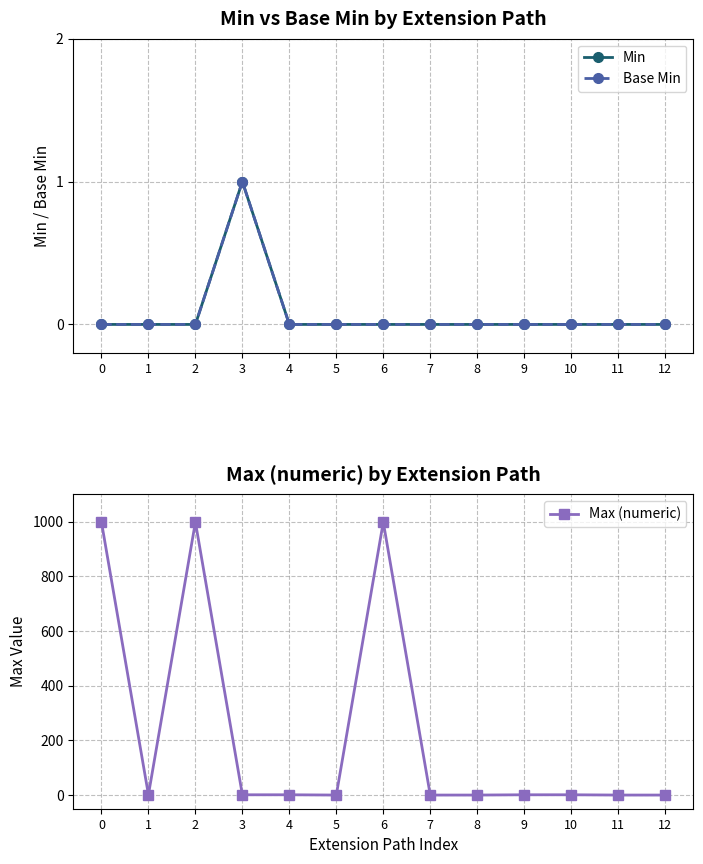

What is the maximum value for Min?

1